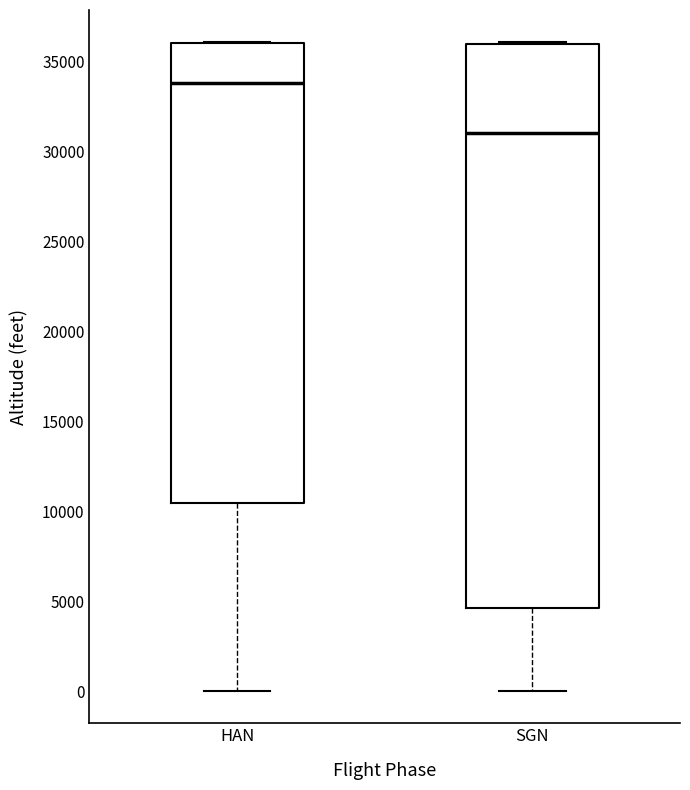

Reading left to right, read every box against the y-axis: the position of its median line, the range the box covers, and the ends of its whiskers. The values are not printed on the chart, so give them approximately, as read against the axis.

HAN: median 34000, box 10500 to 36000, whiskers 0 to 36000
SGN: median 31000, box 4500 to 36000, whiskers 0 to 36000